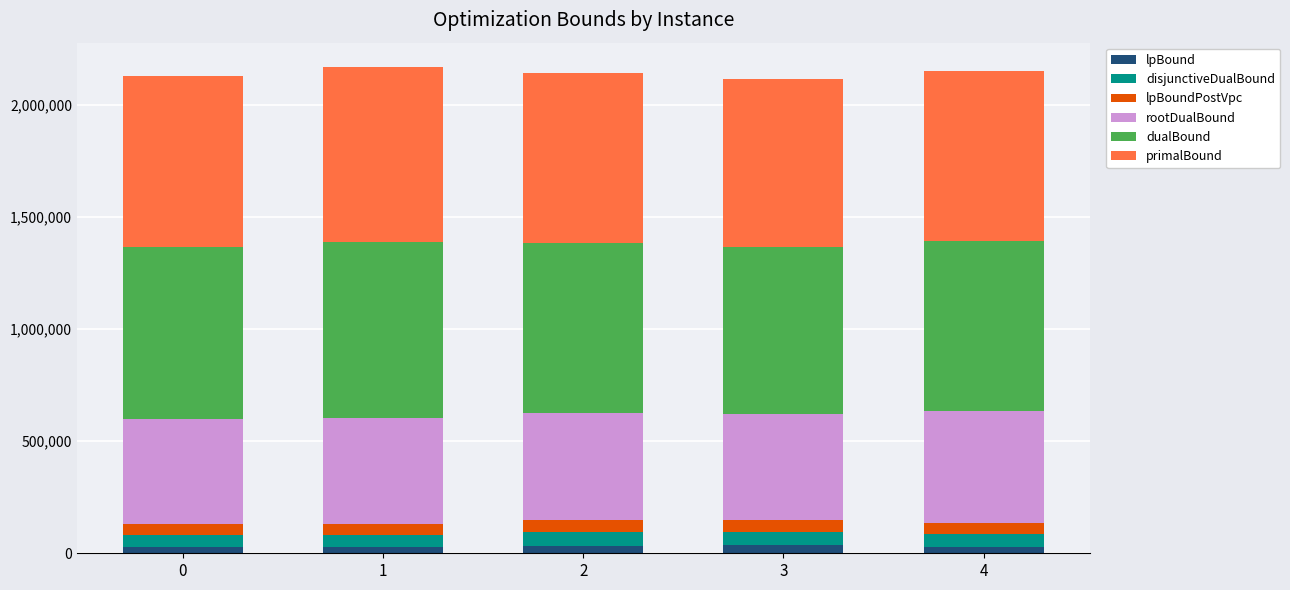

Does the chart contain stacked bars?

Yes